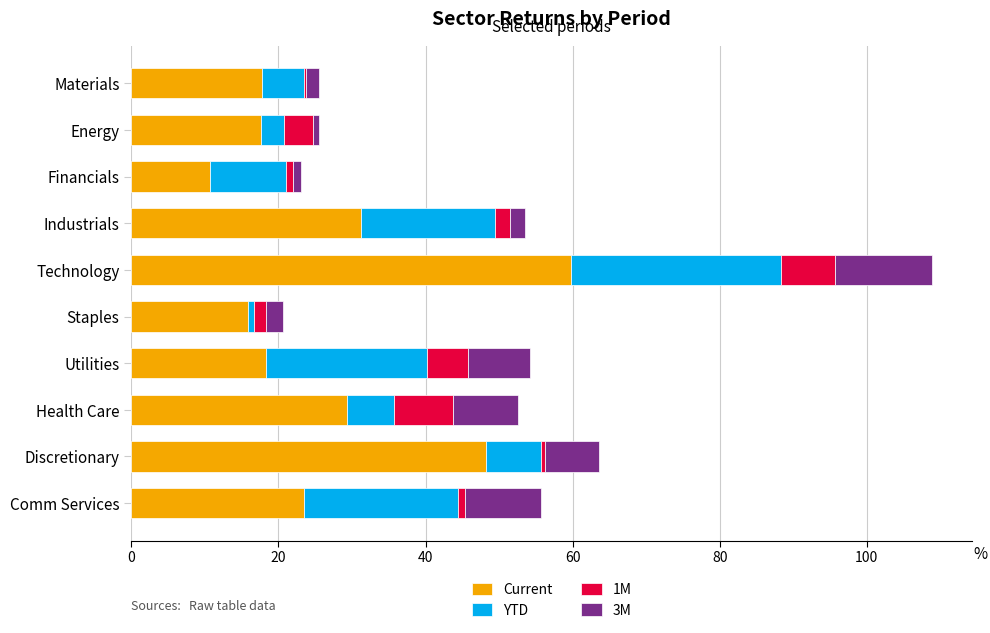

How many data points in Current are above 23?

5